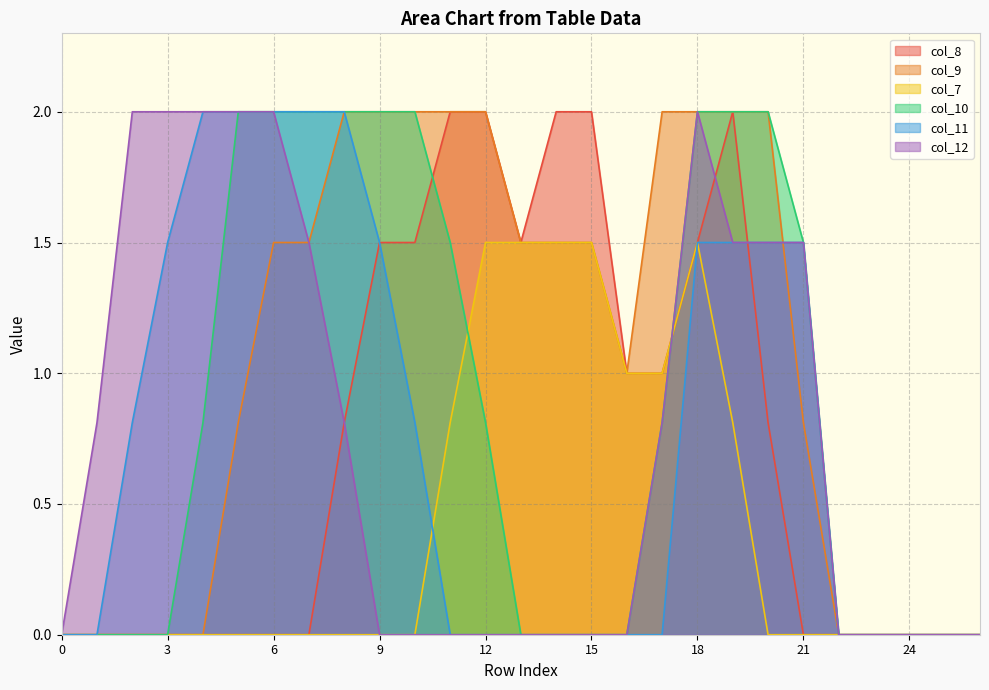

Which has a higher value, 3 or 26?

3